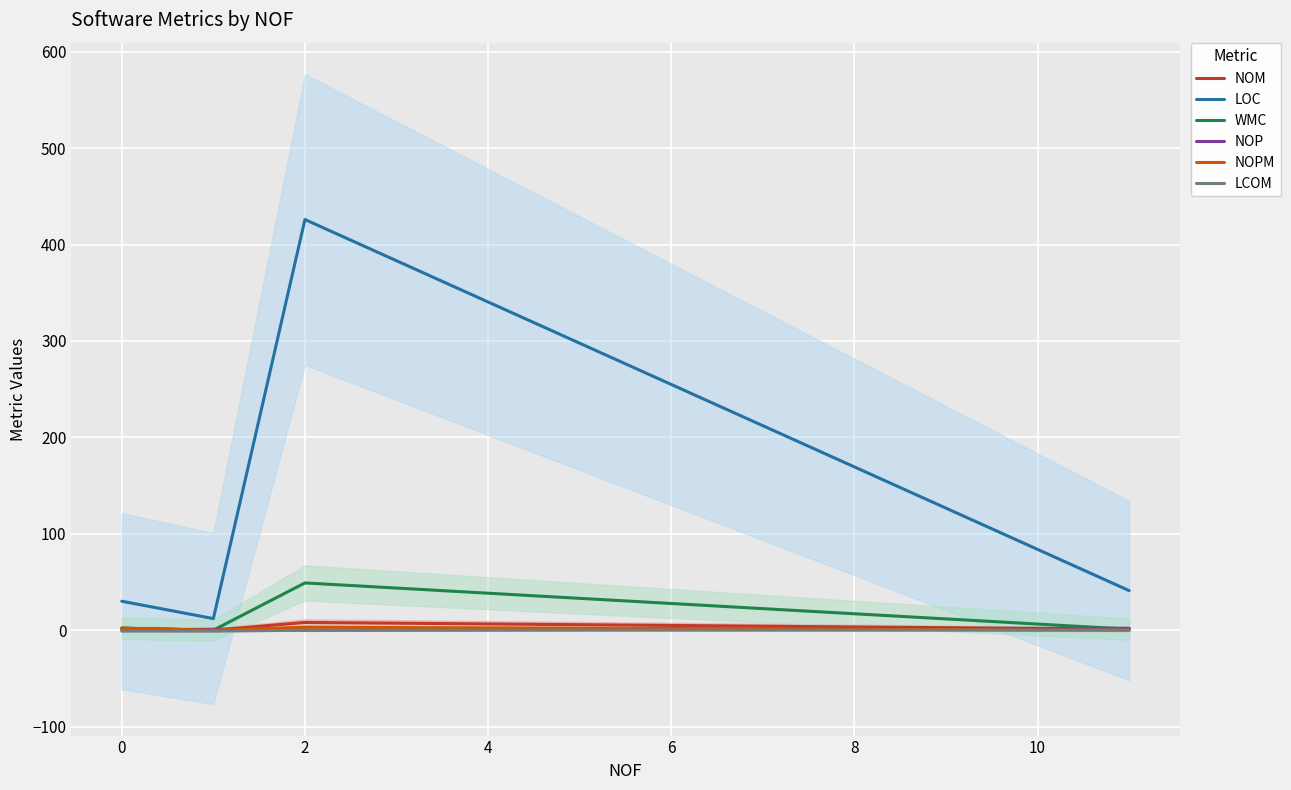

What is the difference between the NOP values at 4 and 2?

2